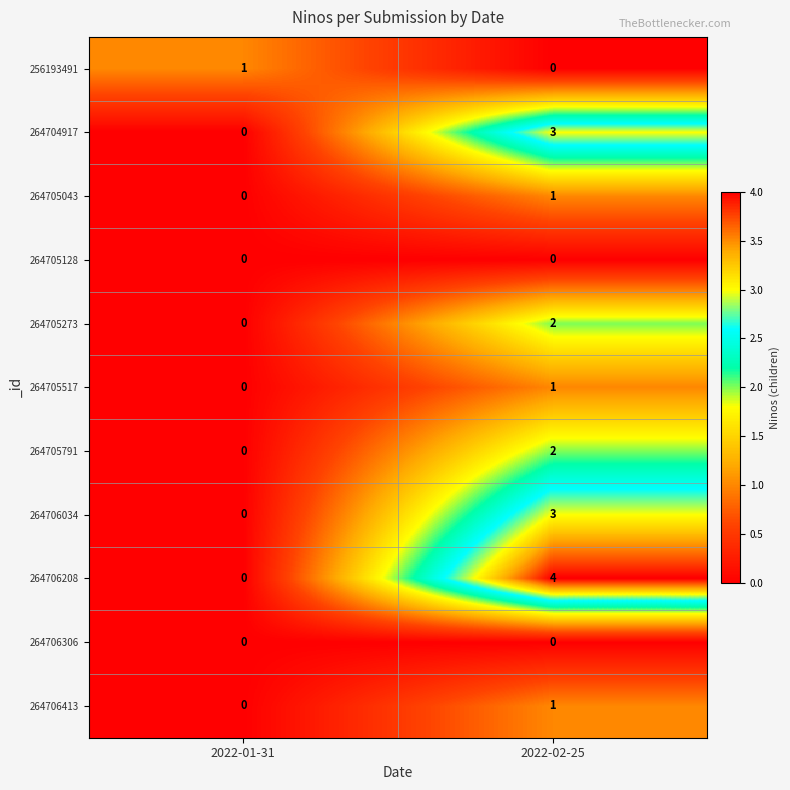

Rank the categories by 264705791 value from highest to lowest.

2022-02-25, 2022-01-31